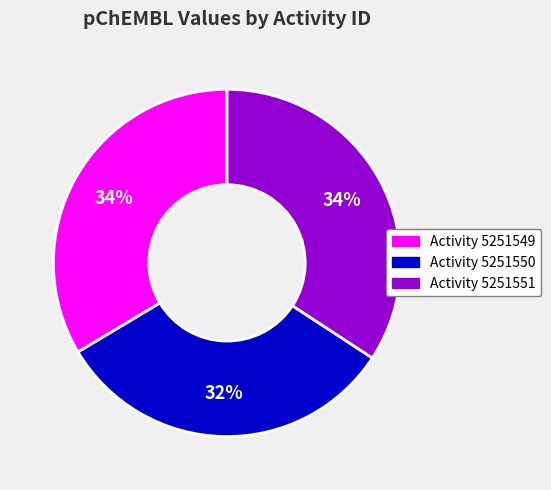

Combined, do Activity 5251550 and Activity 5251551 account for over 50%?

Yes